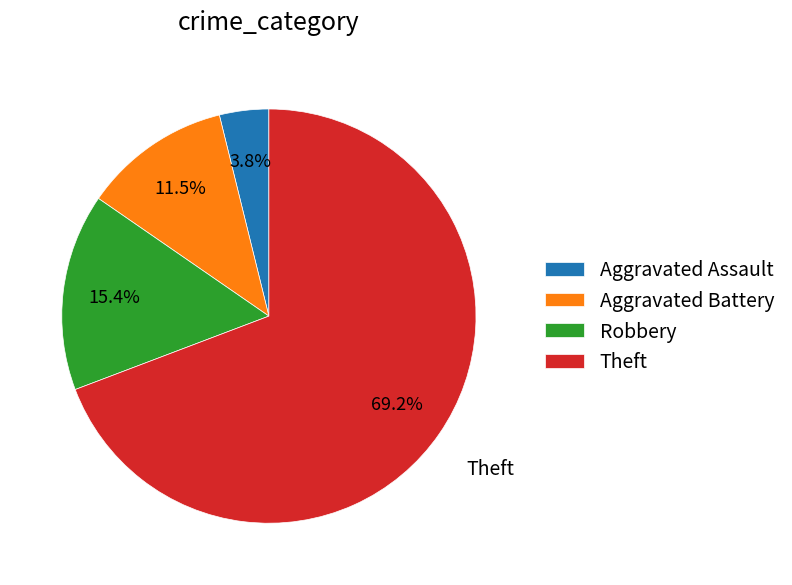

Which slice is the largest?

Theft